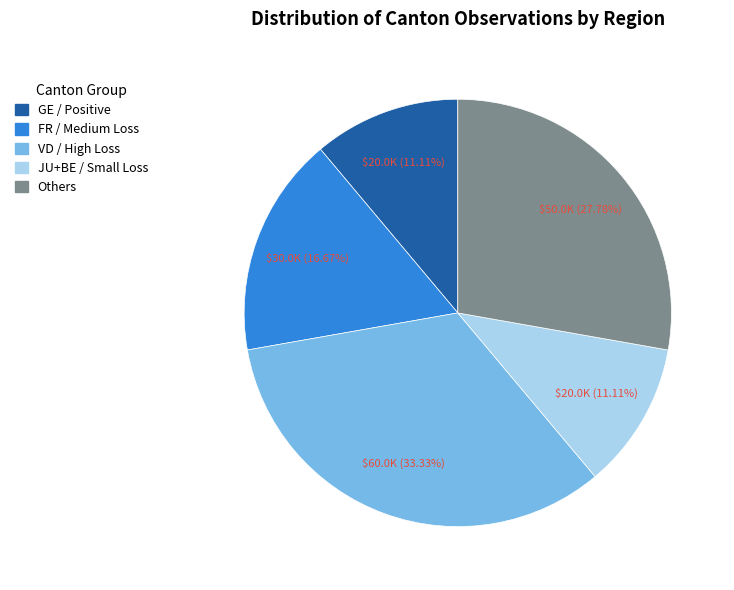

Does any single category account for the majority?

No